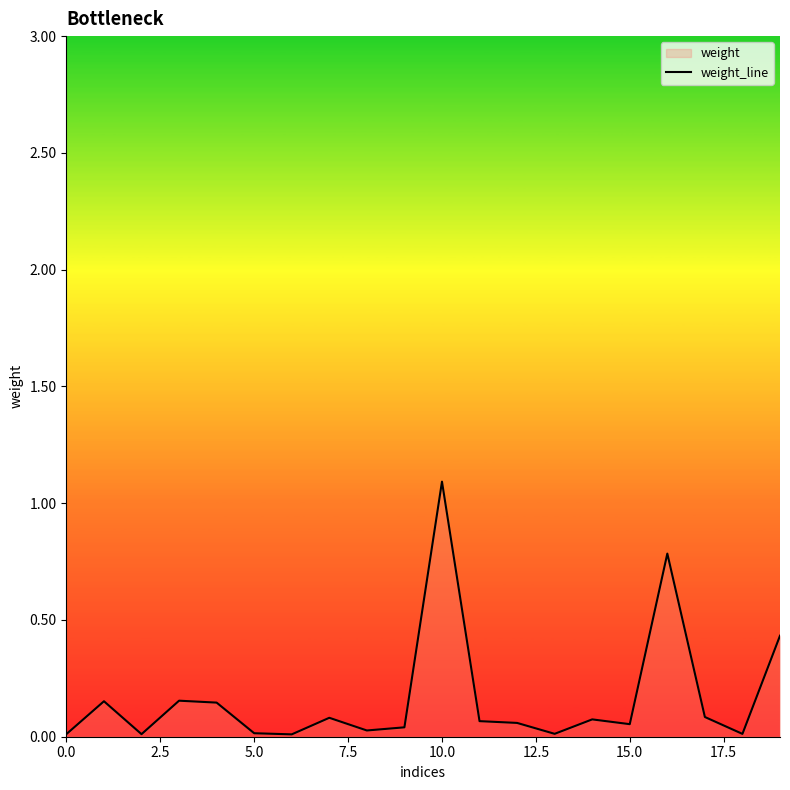

What is the sum of all values?

3.3